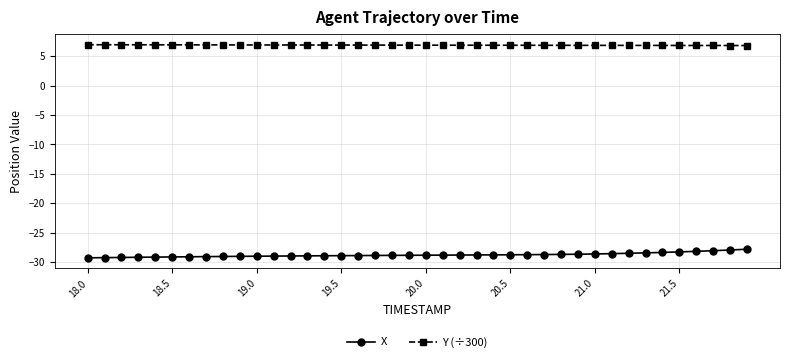

Does the chart have visible grid lines?

Yes